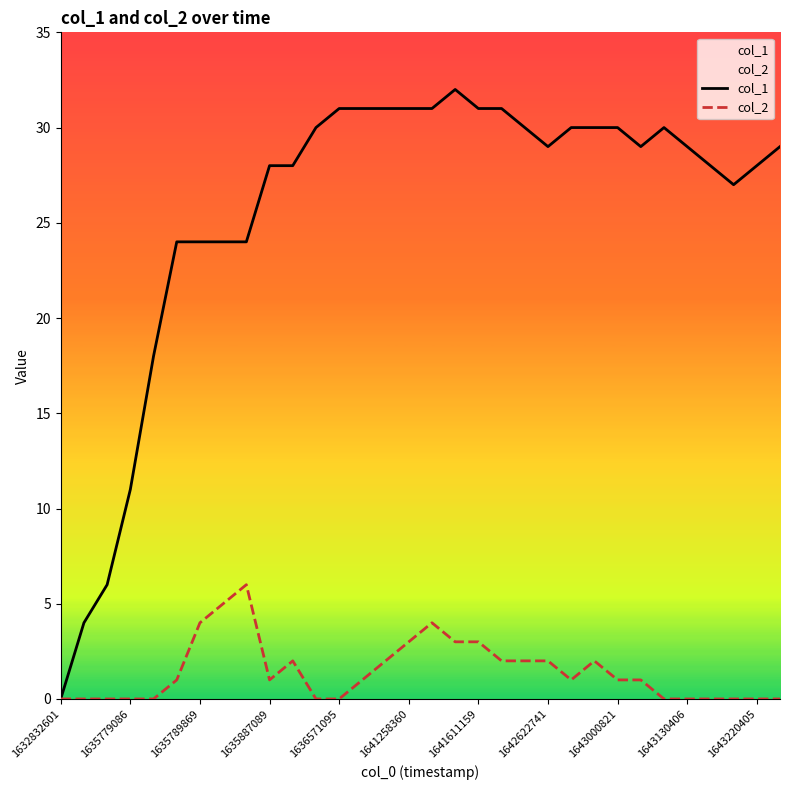

What are all the series names shown in the legend?

col_1, col_2